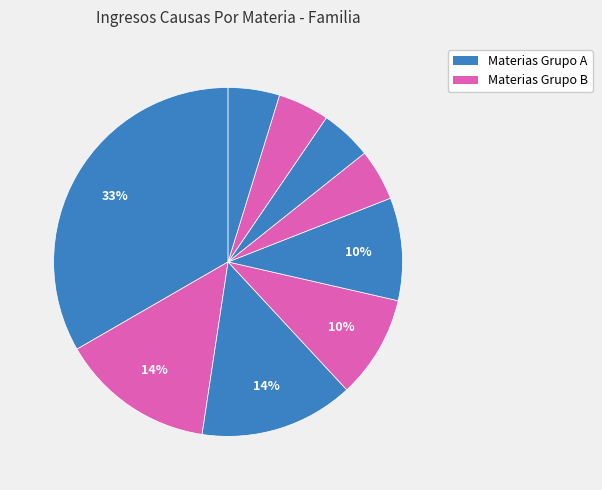

How many segments does this pie chart have?

9